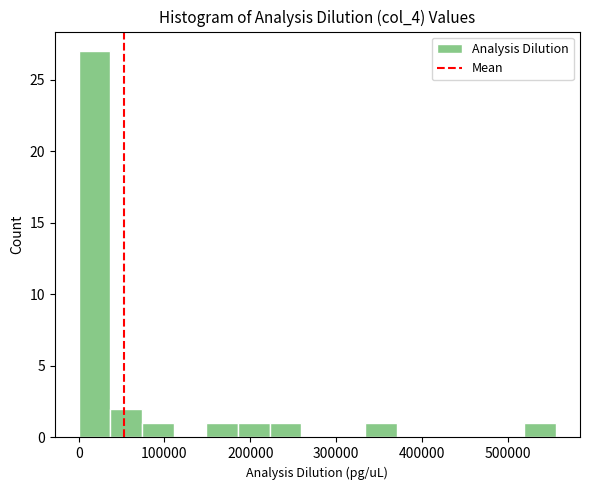

Around what value on the x-axis is the tallest bar? Give the approximate position of its centre, as read against the axis.

20000